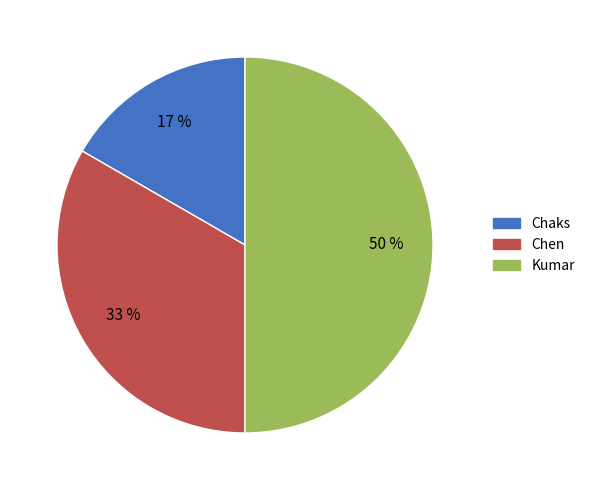

Combined, do Chen and Kumar account for over 50%?

Yes